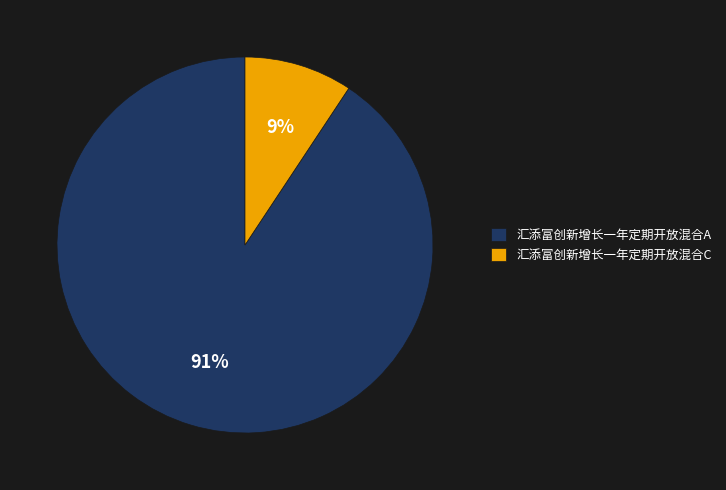

Is the sum of 汇添富创新增长一年定期开放混合C and 汇添富创新增长一年定期开放混合A greater than half?

Yes